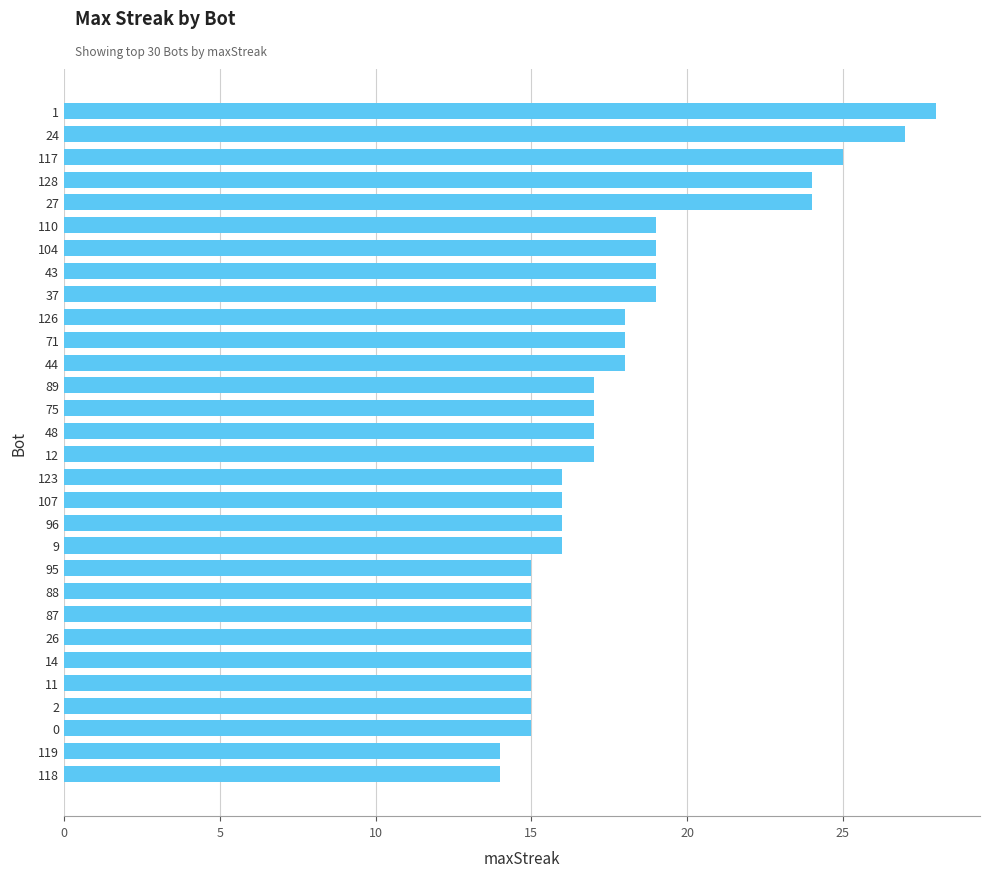

What is the sum of all values?

538